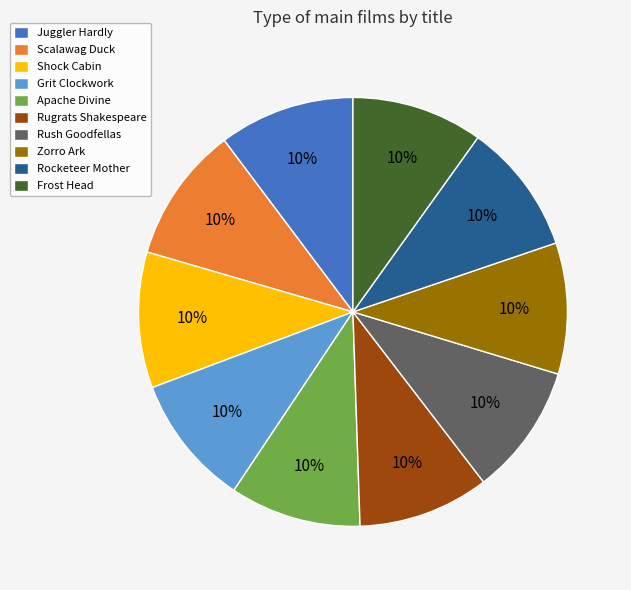

Does any single category account for the majority?

No